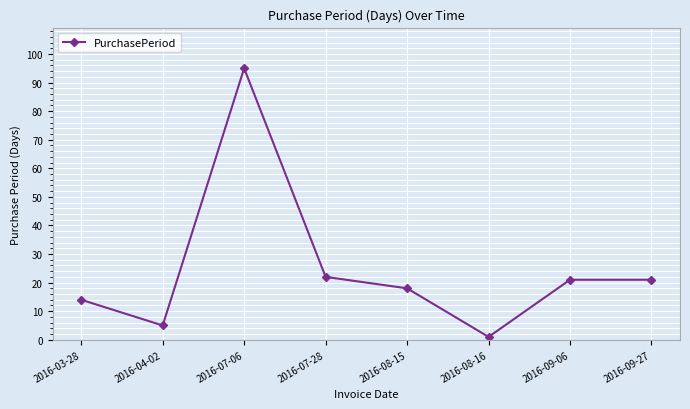

What is the difference between the maximum and minimum values?

94